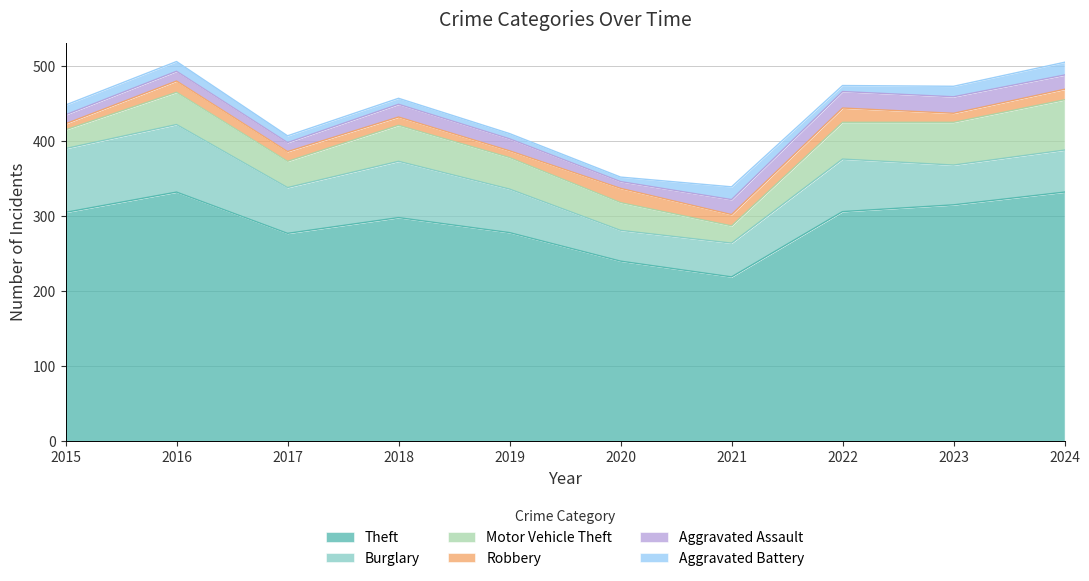

The value of Robbery at 2017 is 17. True or false?

False